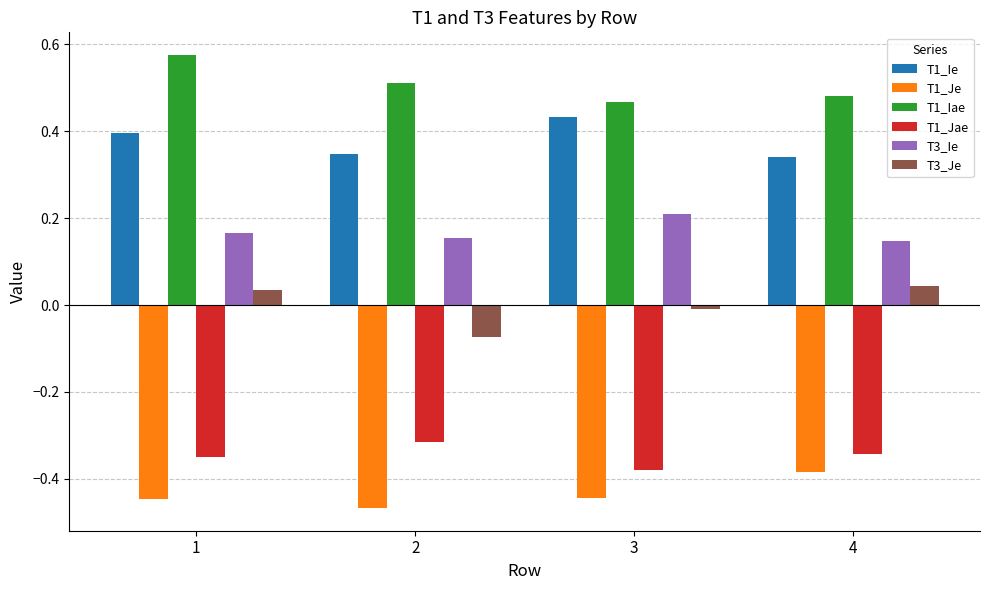

The value of T1_Ie at 1 is 0.4. True or false?

True